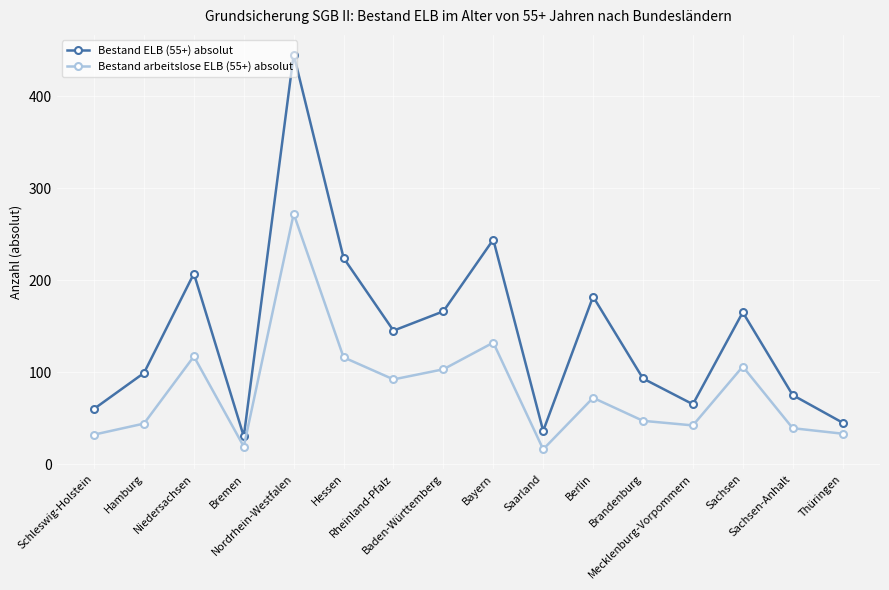

What is the total value across all series at Nordrhein-Westfalen?

717